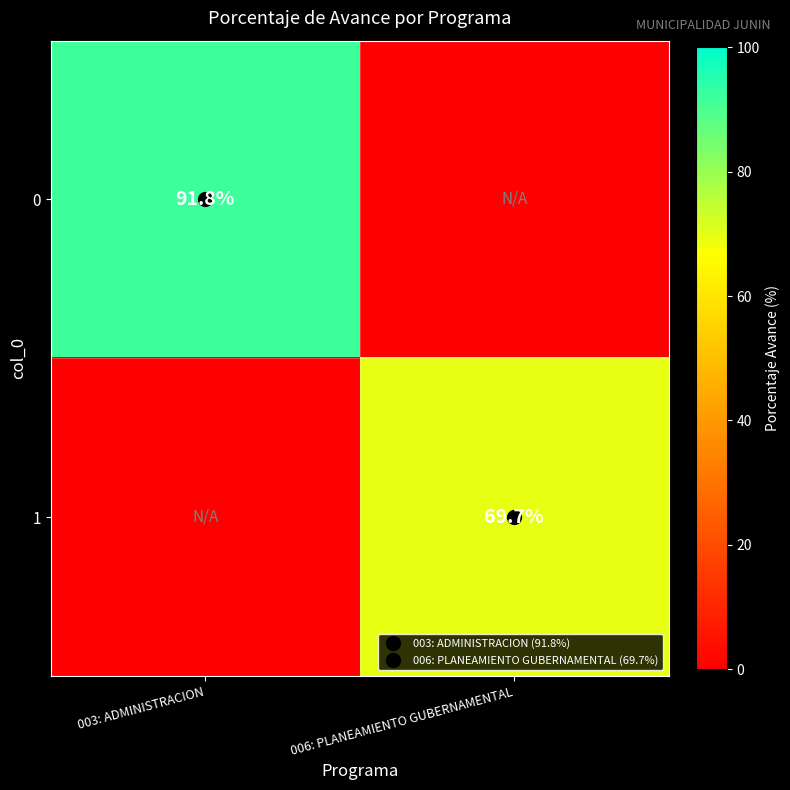

Is the value of 1 at 003: ADMINISTRACION greater than the value of 0 at 003: ADMINISTRACION?

No